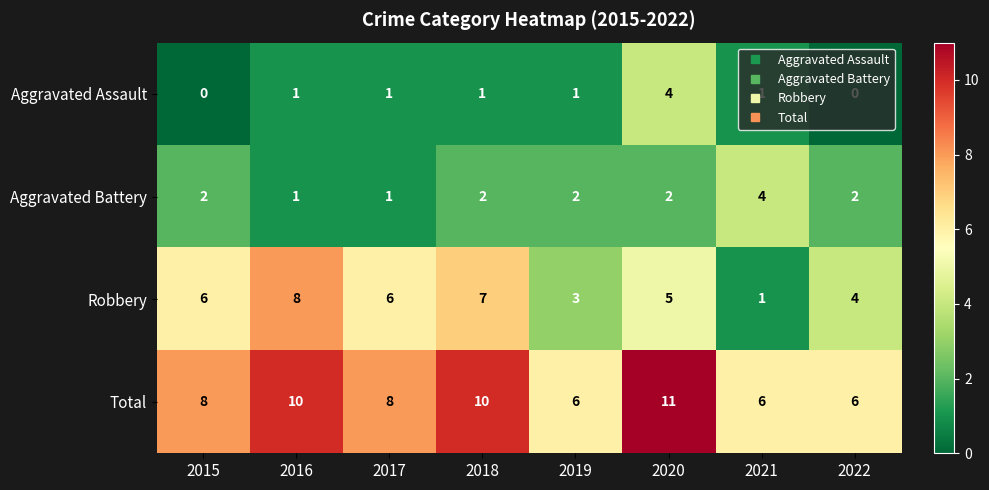

What is the average value of the Total series?

8